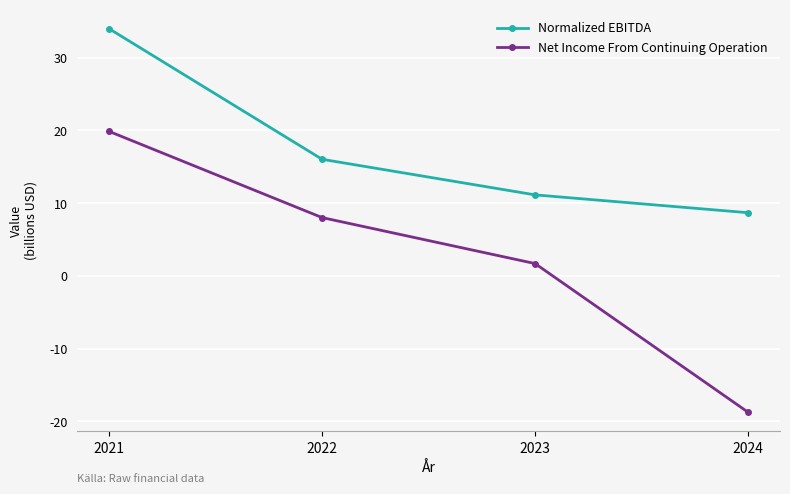

What is the sum of the Normalized EBITDA values at 2024 and 2022?

24.7